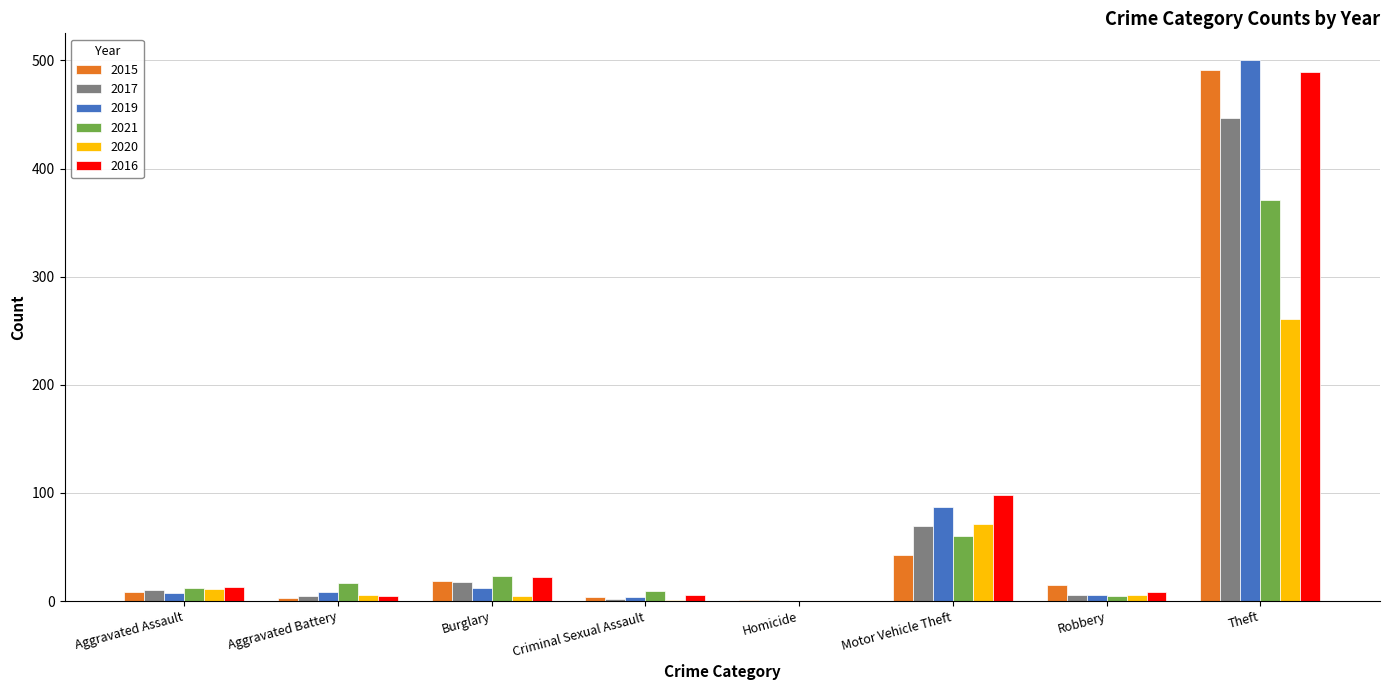

Read the 2016 value at Theft.

489